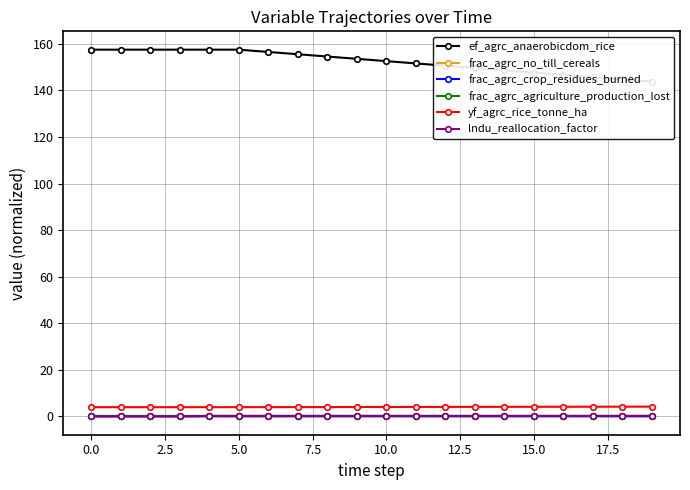

At which label does frac_agrc_no_till_cereals reach its peak?

19